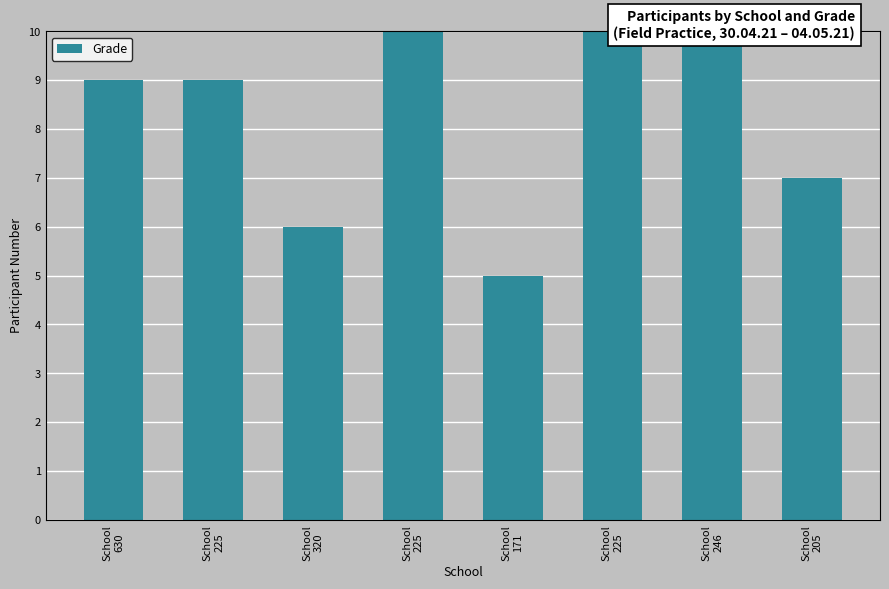

The chart shows a value of 7 at School
205. True or false?

True